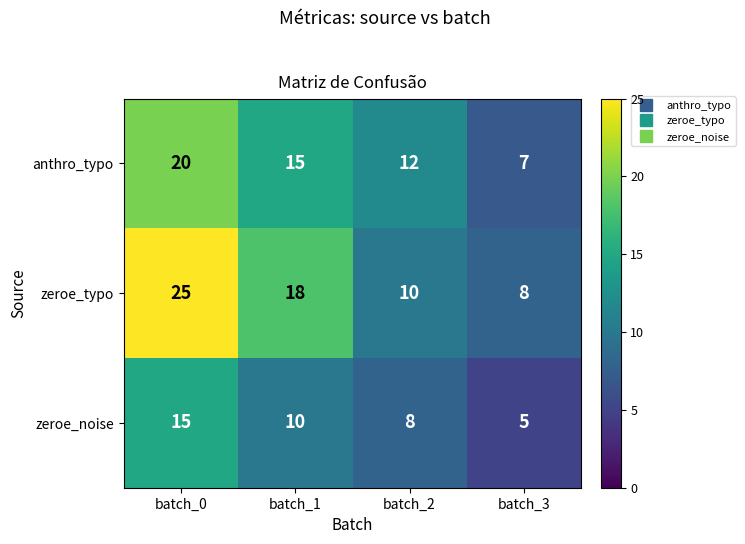

How many series are shown in this chart?

3